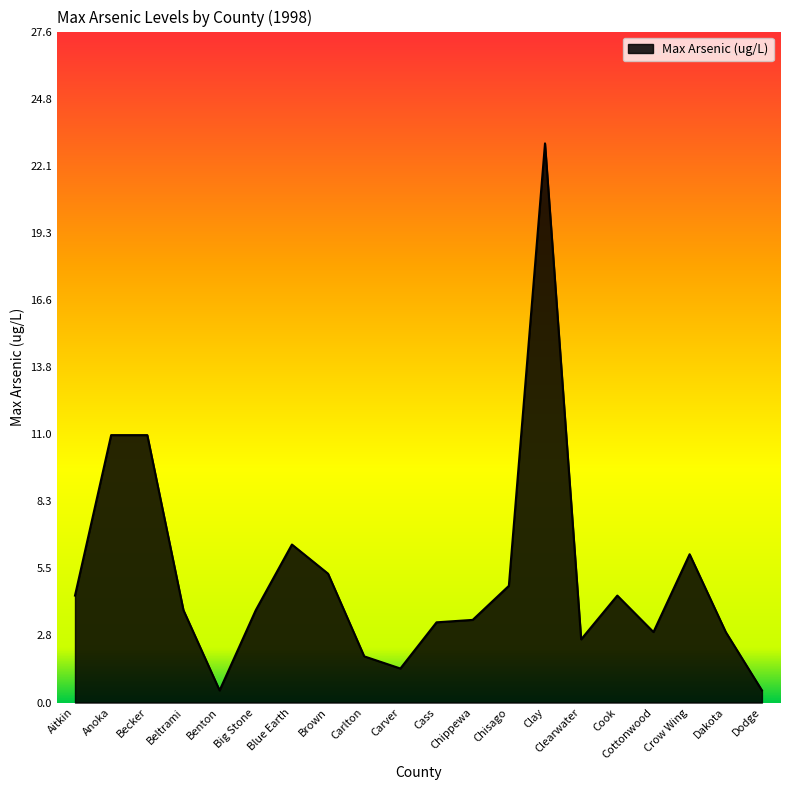

What is the approximate value at Carlton?

1.9